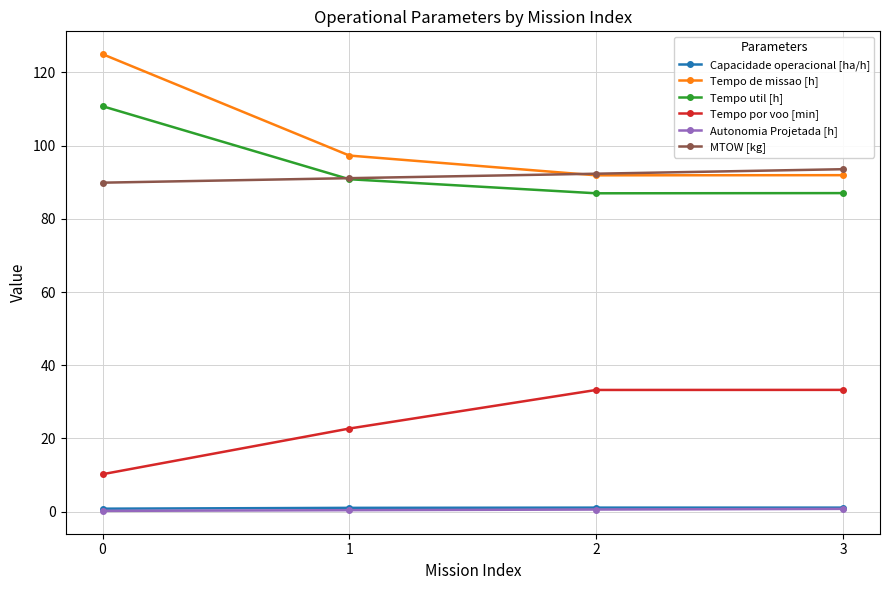

Is it true that Capacidade operacional [ha/h] equals 1.1 at 3?

True